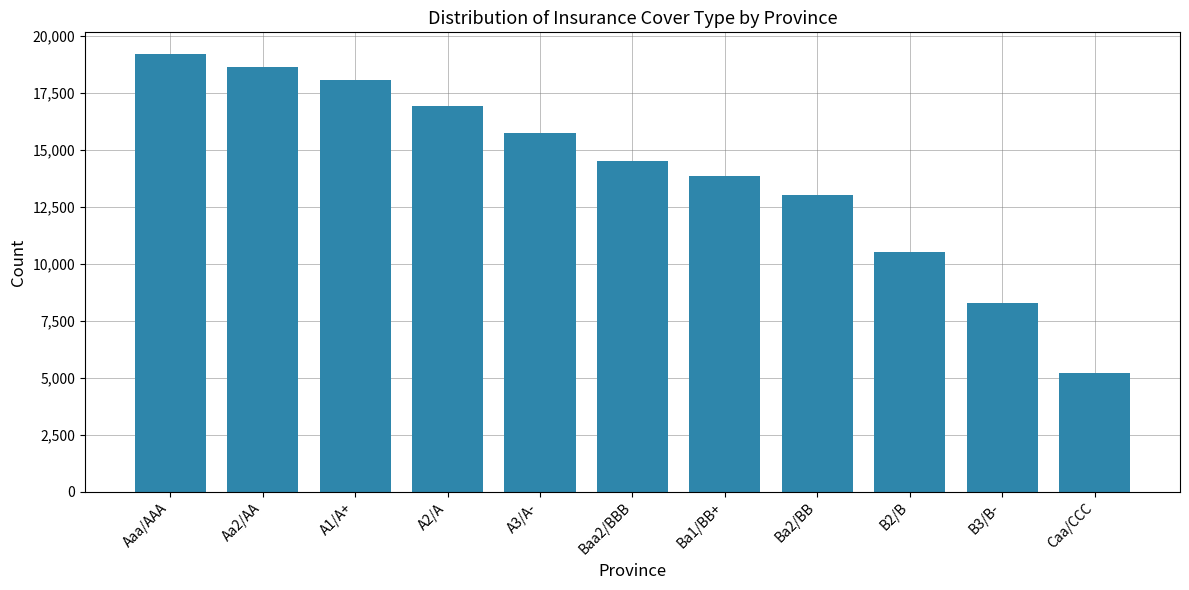

What is the label of the 1st bar from the right?

Caa/CCC